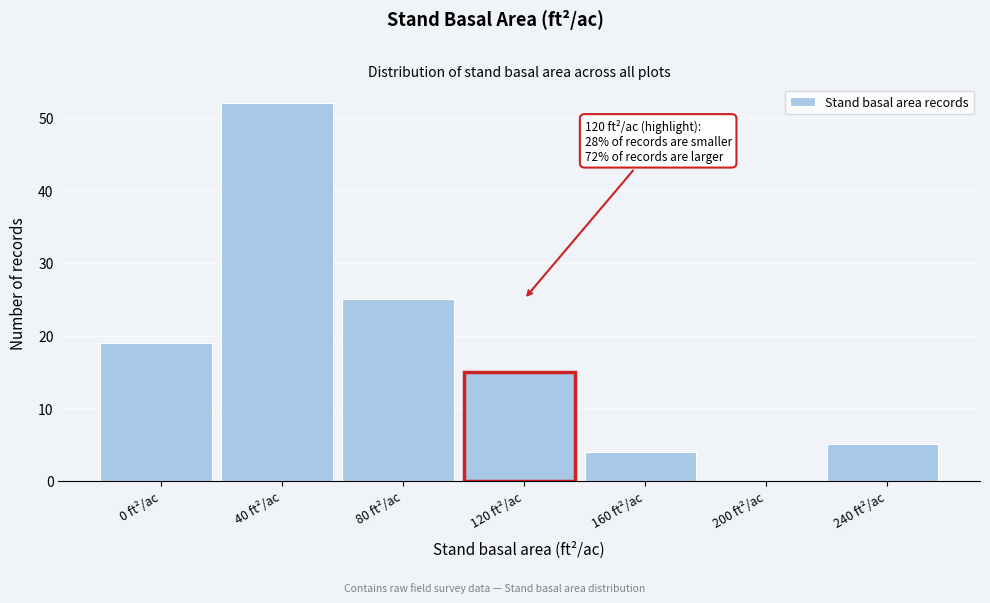

Reading left to right, extract all data points from this chart.

0 ft²/ac=19	40 ft²/ac=52	80 ft²/ac=25	120 ft²/ac=15	160 ft²/ac=4	200 ft²/ac=0	240 ft²/ac=5